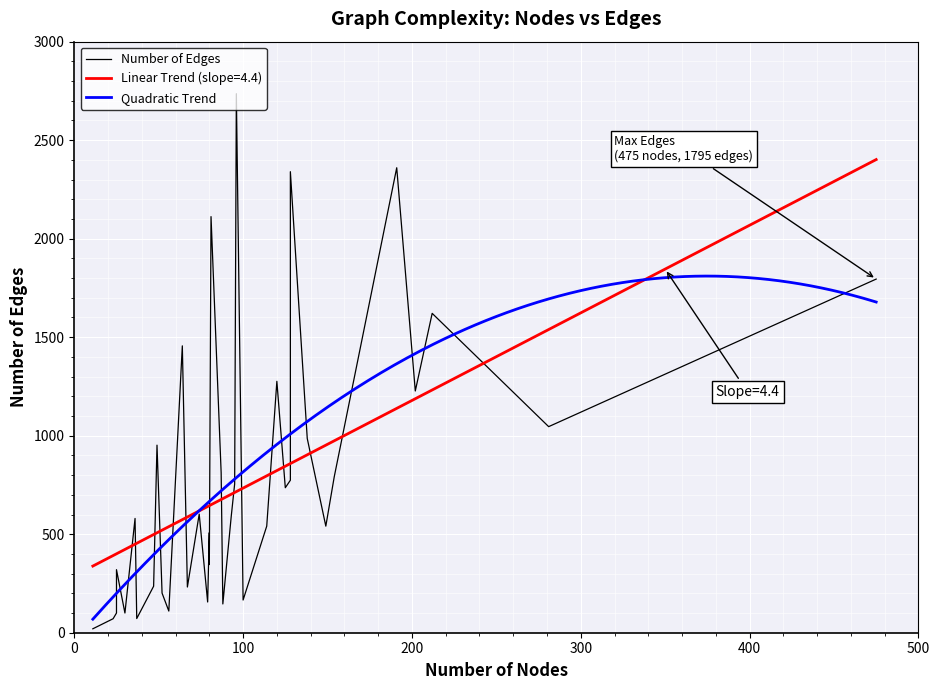

The value at 9 is 47. True or false?

False